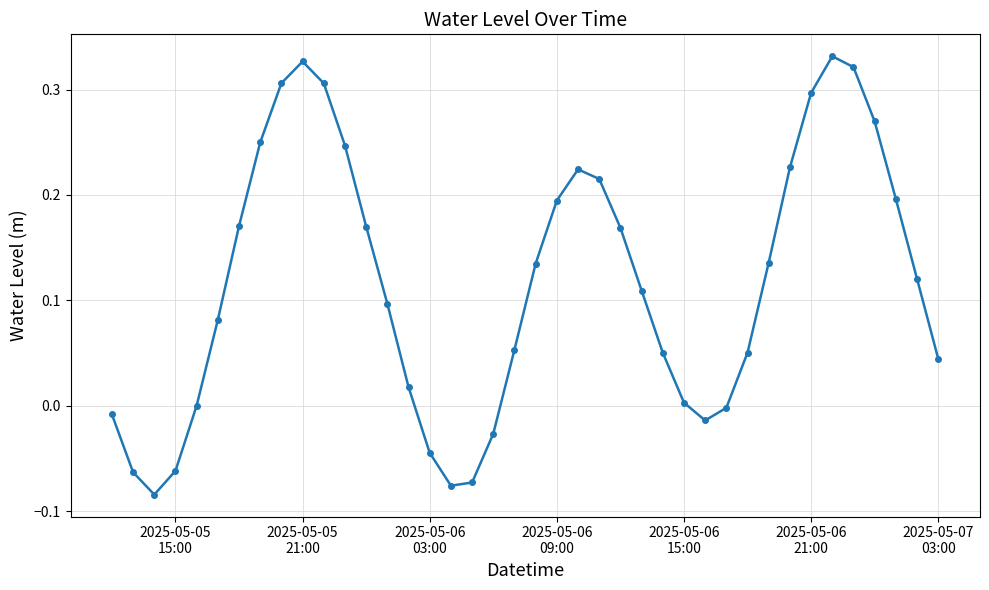

What is the difference between the second highest and minimum values?

0.4